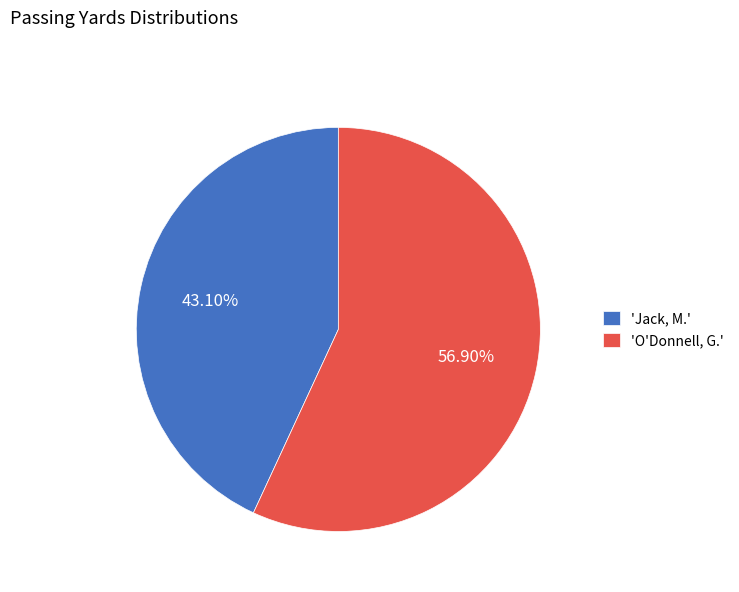

Count the number of slices in the pie.

2